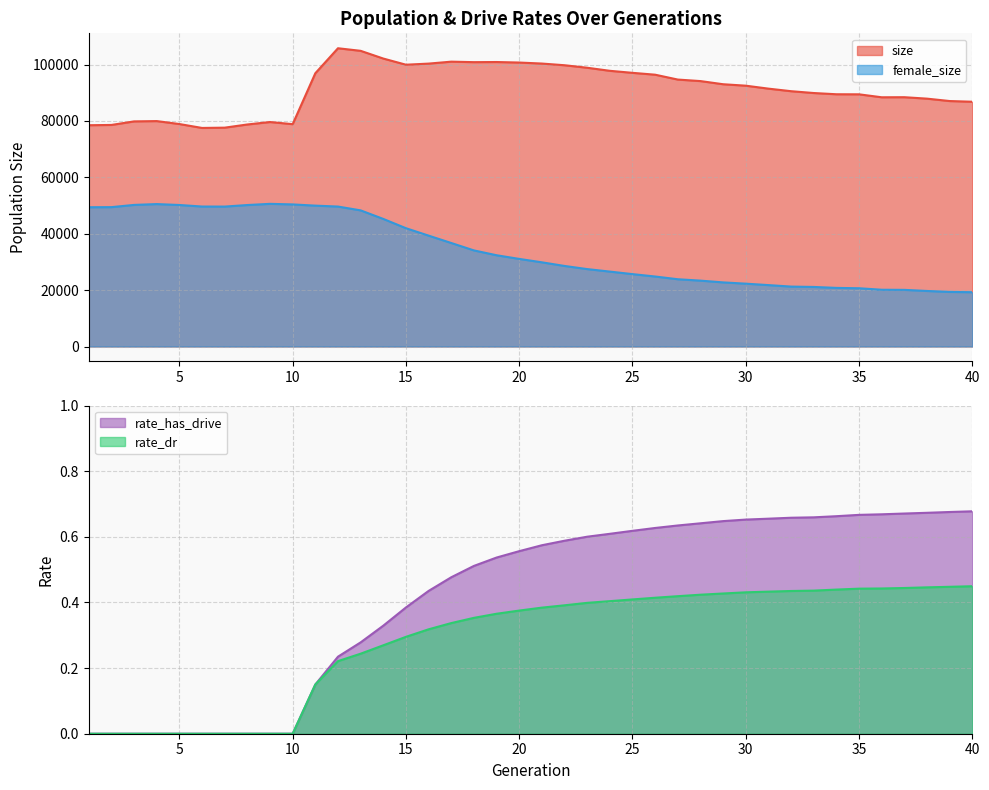

Does the chart display data point markers on the line(s)?

No